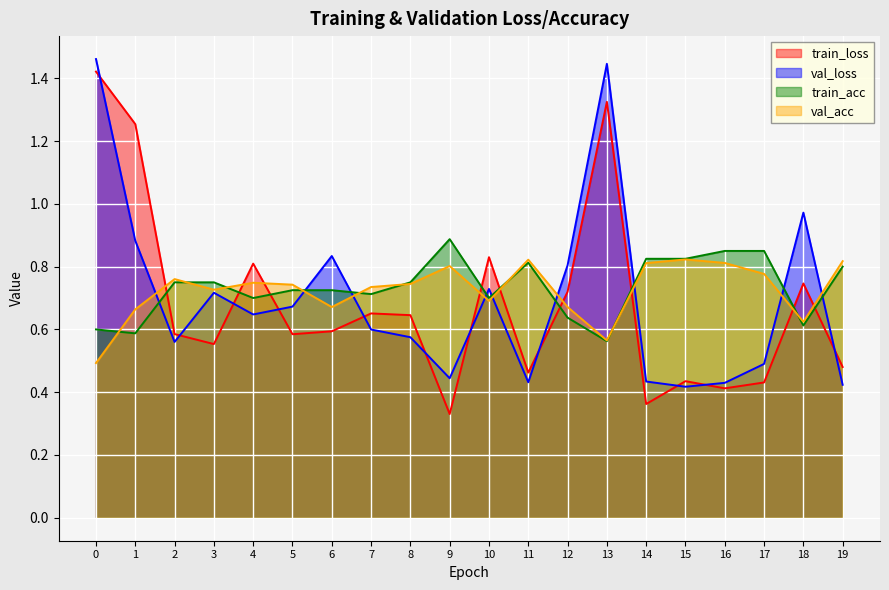

How many lines are shown in the chart?

4